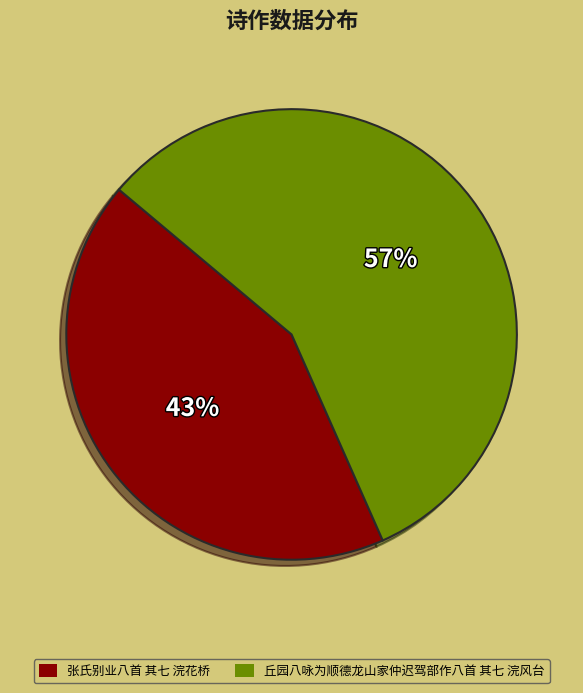

What is the ratio of the value at 丘园八咏为顺德龙山家仲迟驾部作八首 其七 浣风台 to the value at 张氏别业八首 其七 浣花桥?

1.3